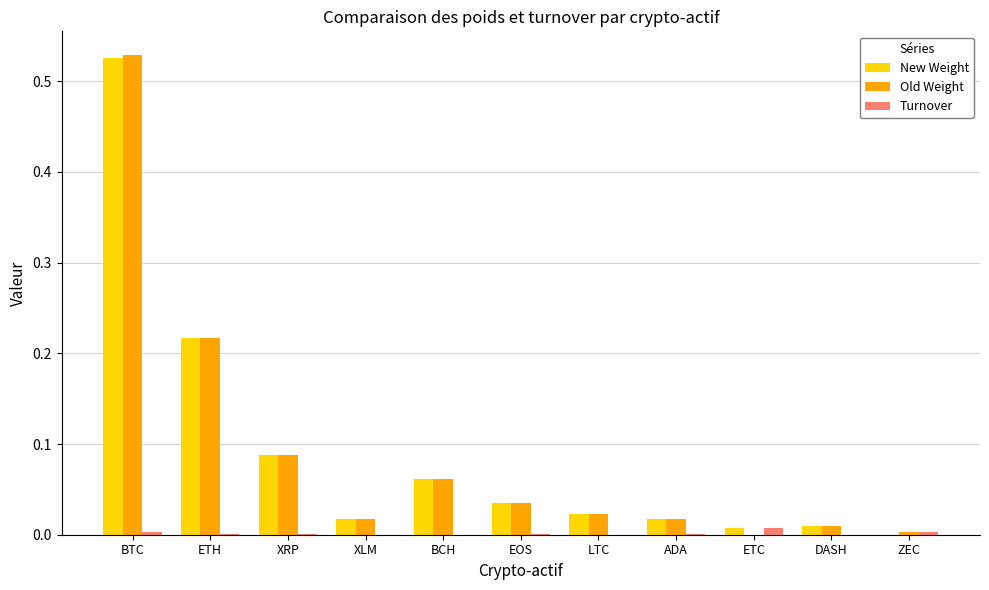

At which category is the sum across all series the highest?

BTC